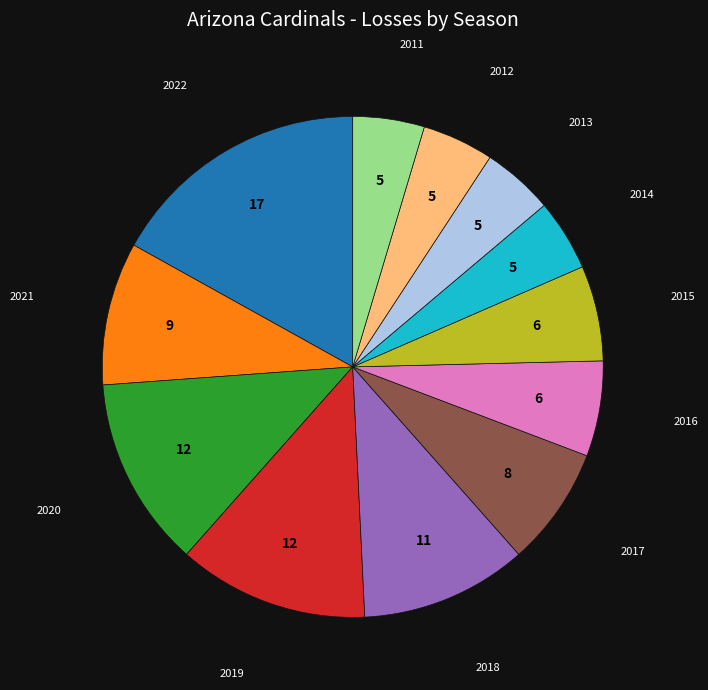

Which has a higher value, 2017 or 2019?

2019